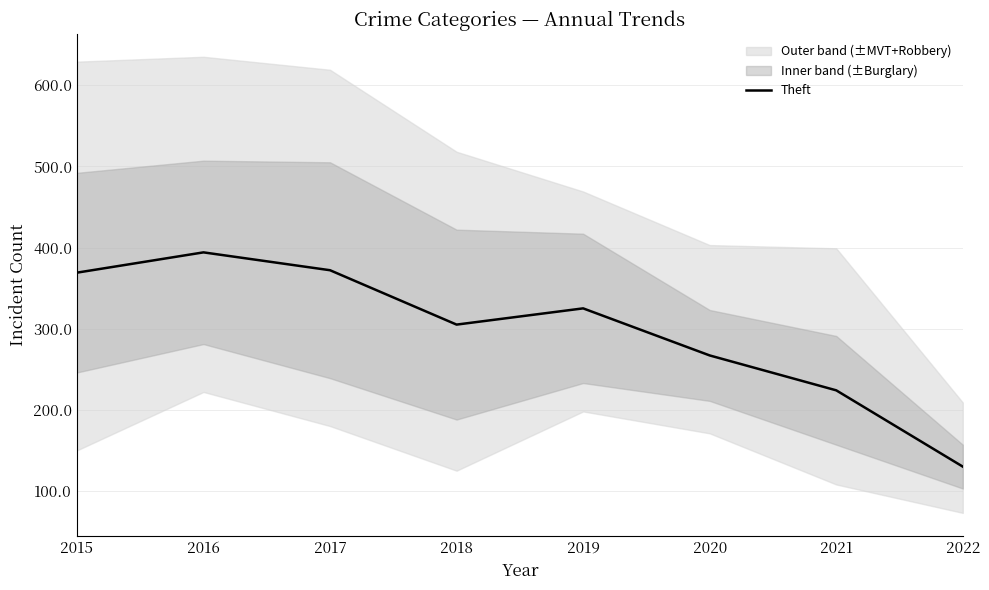

List the labels in order of value, largest first.

2016, 2017, 2015, 2019, 2018, 2020, 2021, 2022